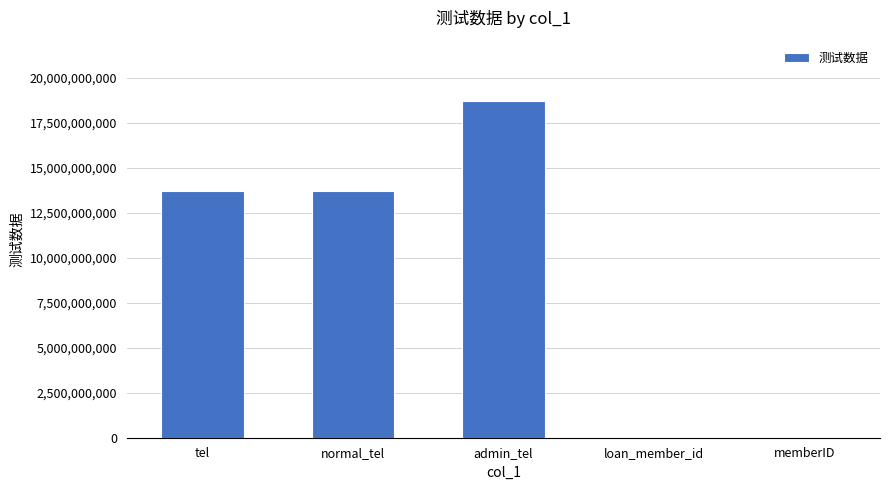

True or false: the data shows 22486472961 at normal_tel.

False